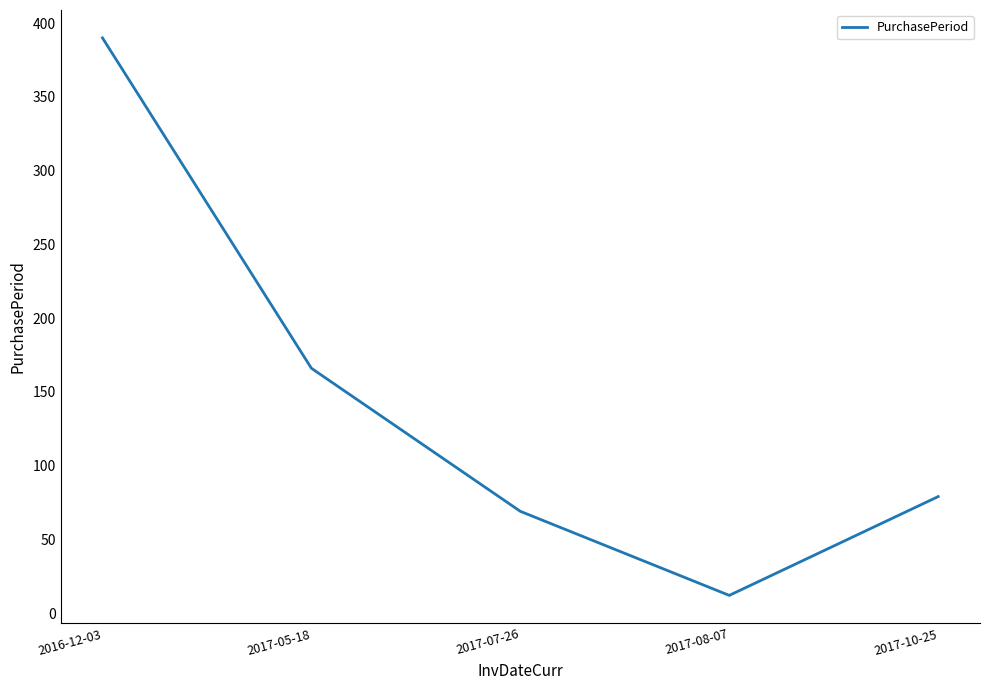

Where does the data first go above 79?

2016-12-03